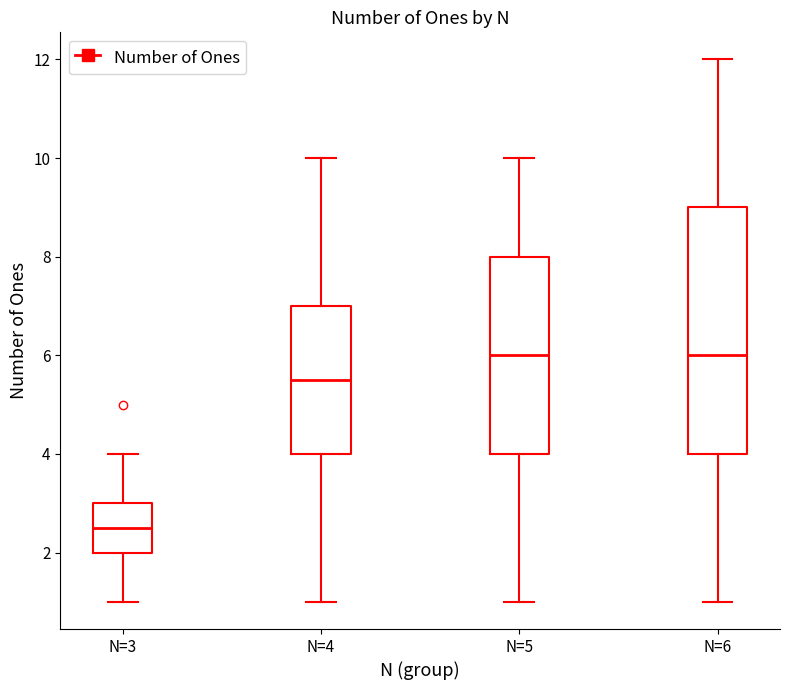

Which box is the tallest, from its lower edge to its upper edge?

N=6